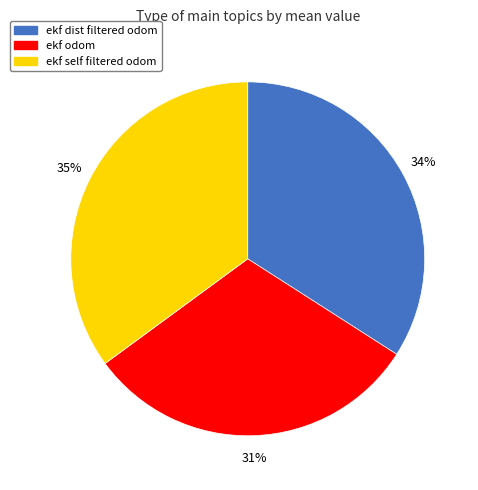

Is there a majority slice in this chart?

No